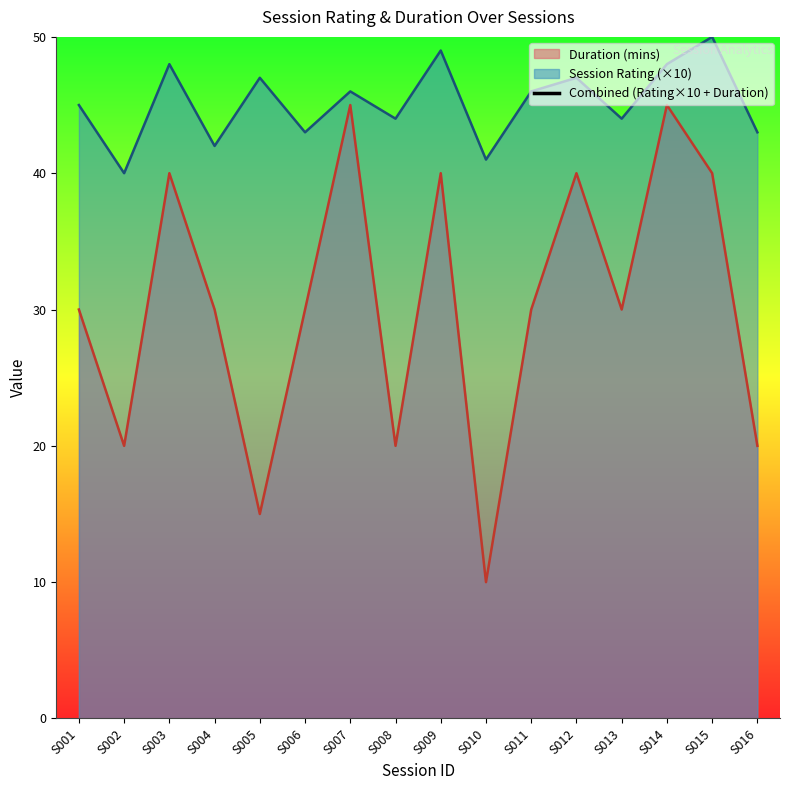

Between S013 and S011, which is larger?

S011